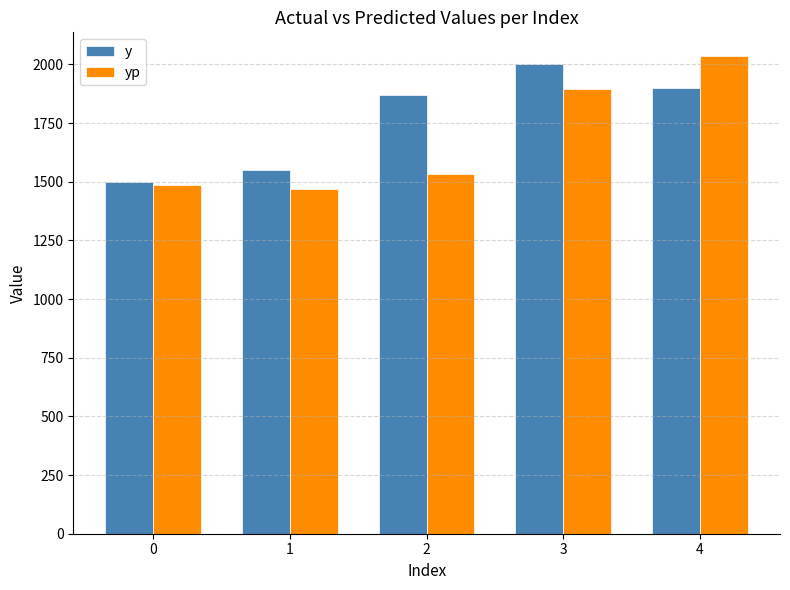

Which series has the largest total across all categories?

y